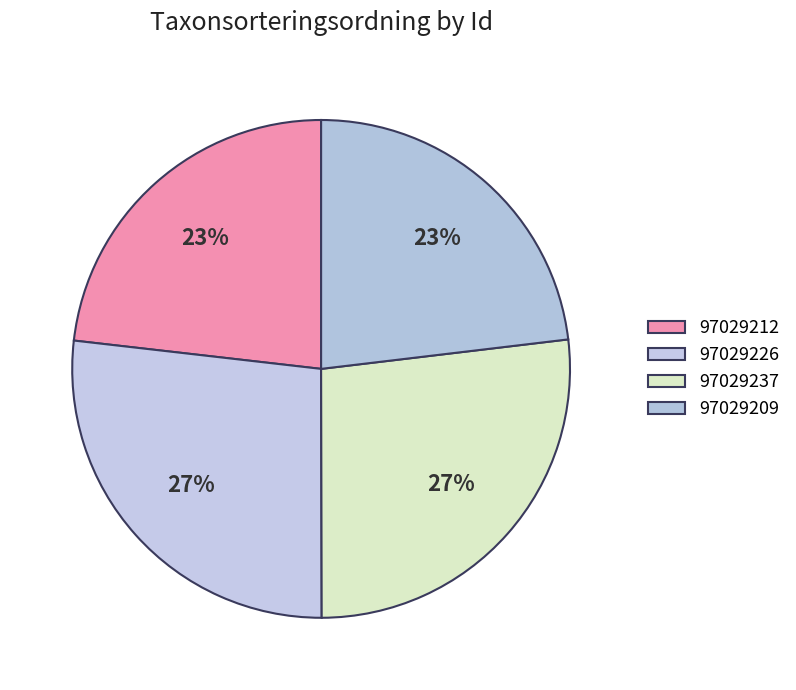

How many segments does this pie chart have?

4